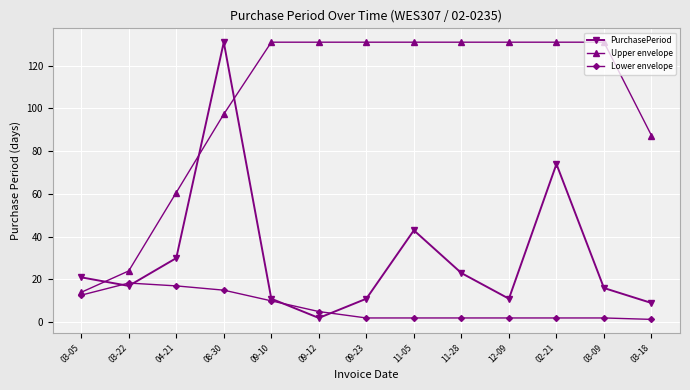

Which series has the widest spread of values?

PurchasePeriod